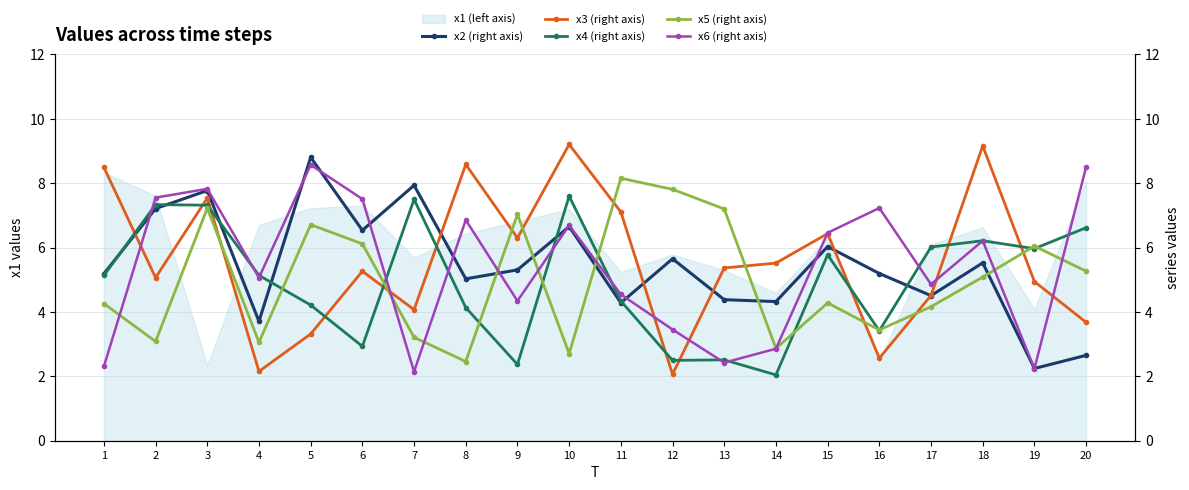

How many interior local valleys does the x3 (right axis) series have?

6